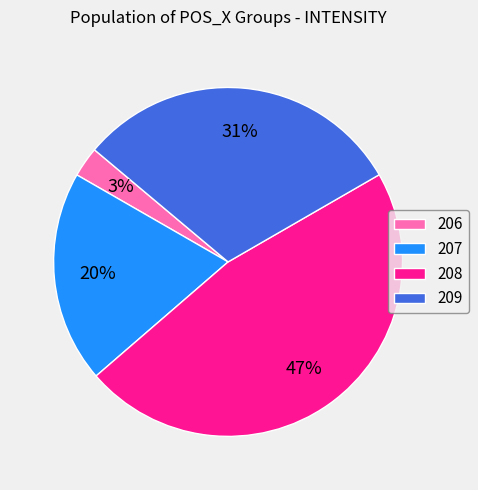

True or false: 208 accounts for 40% of the total.

False